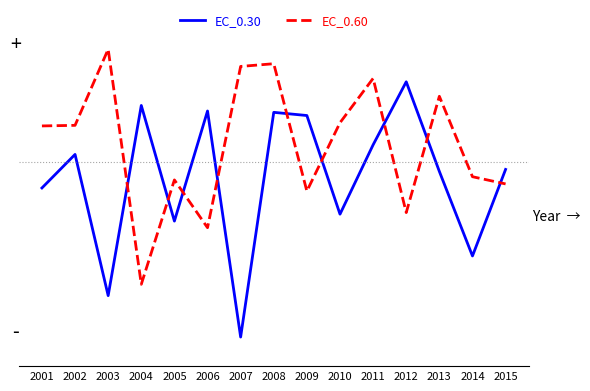

Reading left to right, what are all the values shown in this chart?

EC_0.30: 2001=73.3	2002=79.1	2003=54.8	2004=87.5	2005=67.6	2006=86.5	2007=47.7	2008=86.3	2009=85.8	2010=68.8	2011=80.7	2012=91.5	2013=76.1	2014=61.6	2015=76.5
EC_0.60: 2001=84.0	2002=84.1	2003=97.1	2004=56.7	2005=74.7	2006=66.5	2007=94.2	2008=94.7	2009=72.8	2010=84.5	2011=92.1	2012=69.1	2013=89.1	2014=75.2	2015=74.0